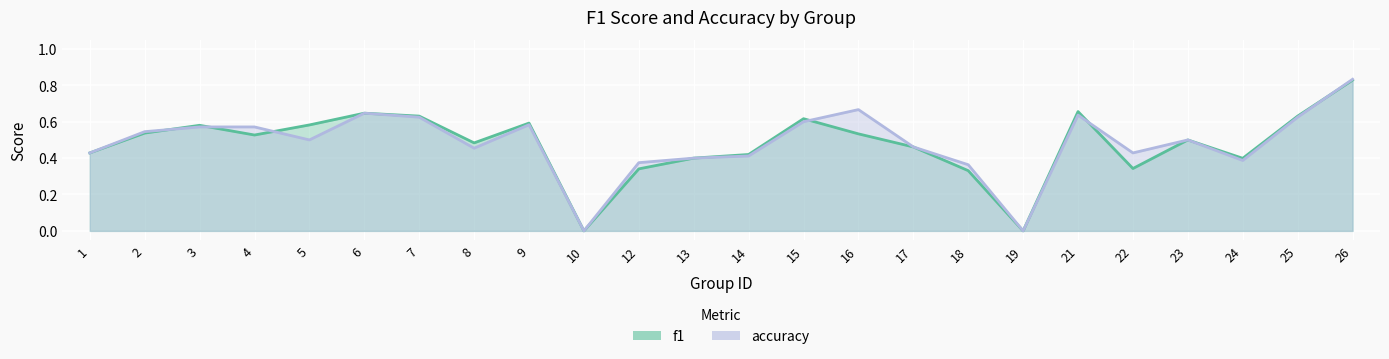

What is the difference between the maximum and minimum values in the accuracy series?

0.8